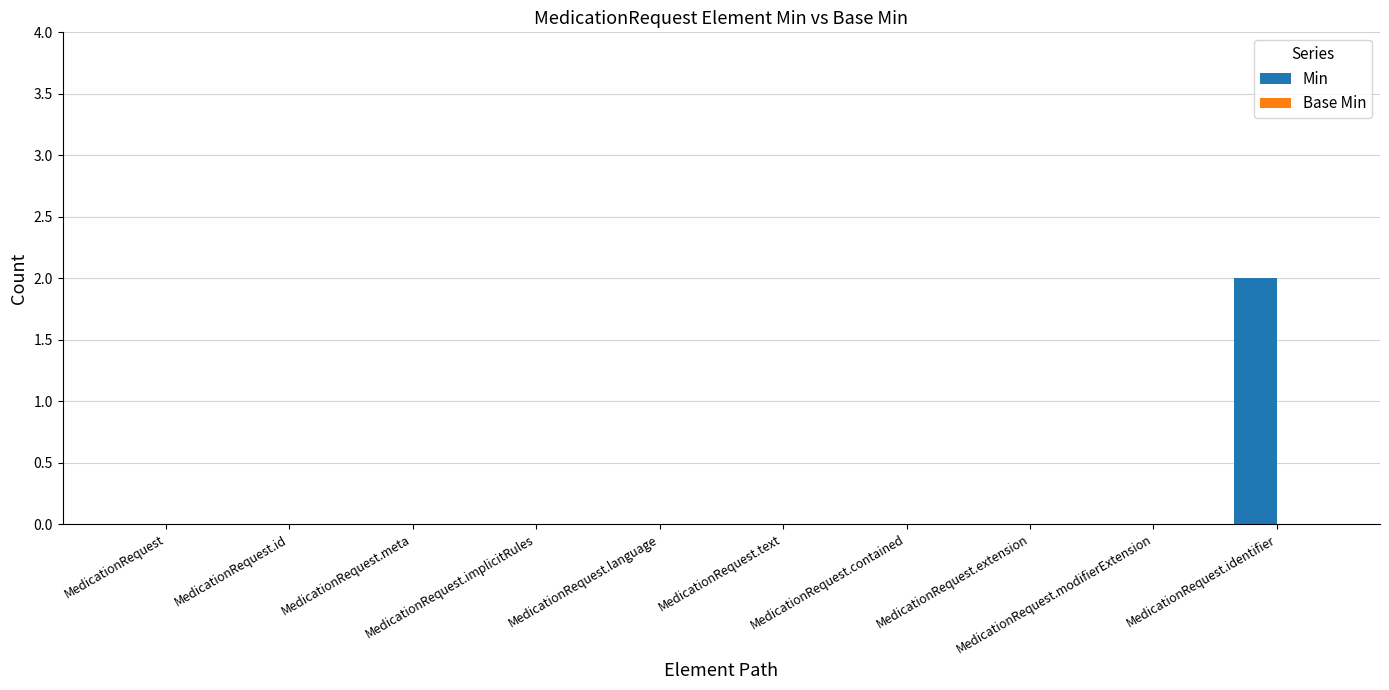

How many data points does each series have?

10